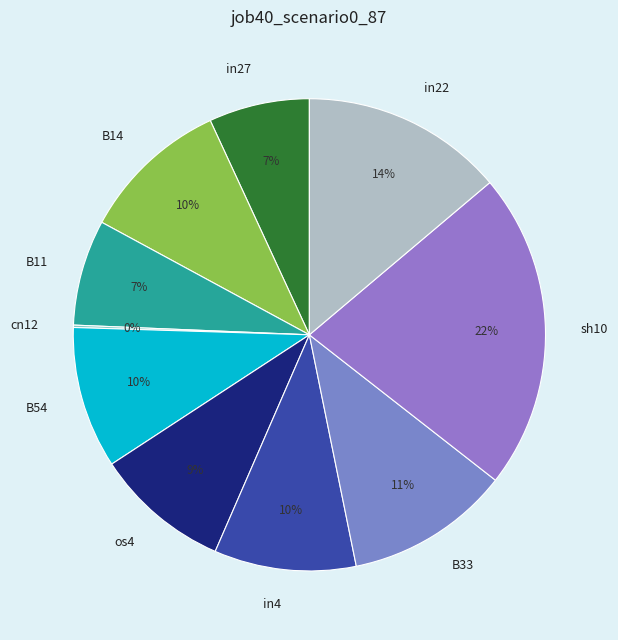

To the nearest percent, what is the combined percentage of B54 and B14?

20%